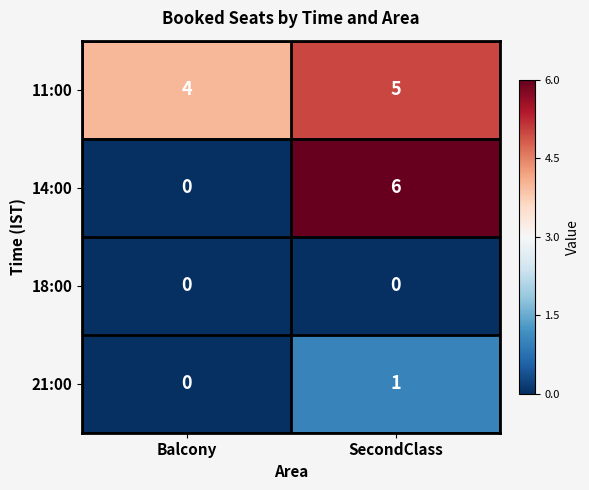

Reading left to right, transcribe all the data shown in this chart.

11:00: Balcony=4	SecondClass=5
14:00: Balcony=0	SecondClass=6
18:00: Balcony=0	SecondClass=0
21:00: Balcony=0	SecondClass=1